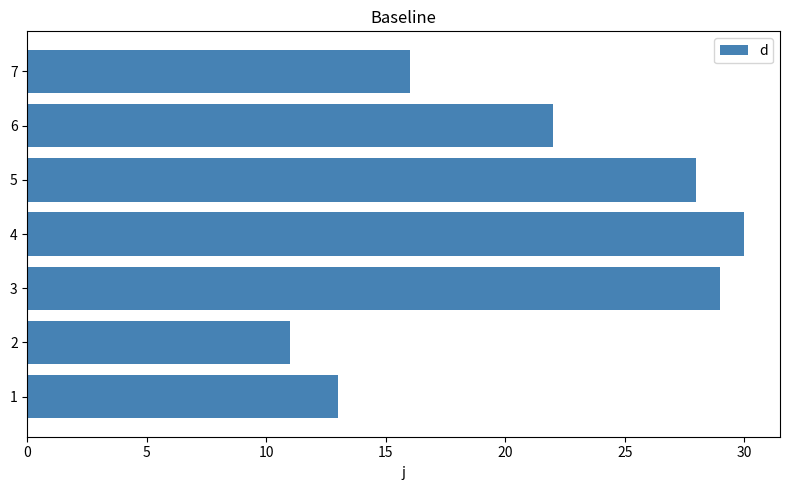

What is the greatest value displayed?

30